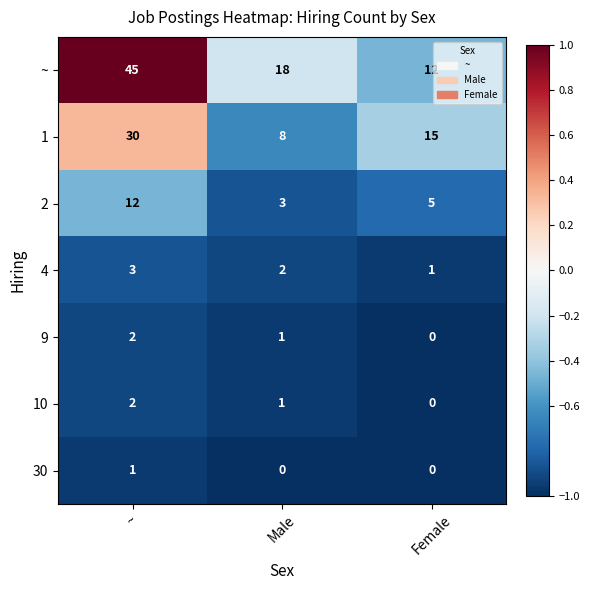

Which label corresponds to the largest value in the chart?

~